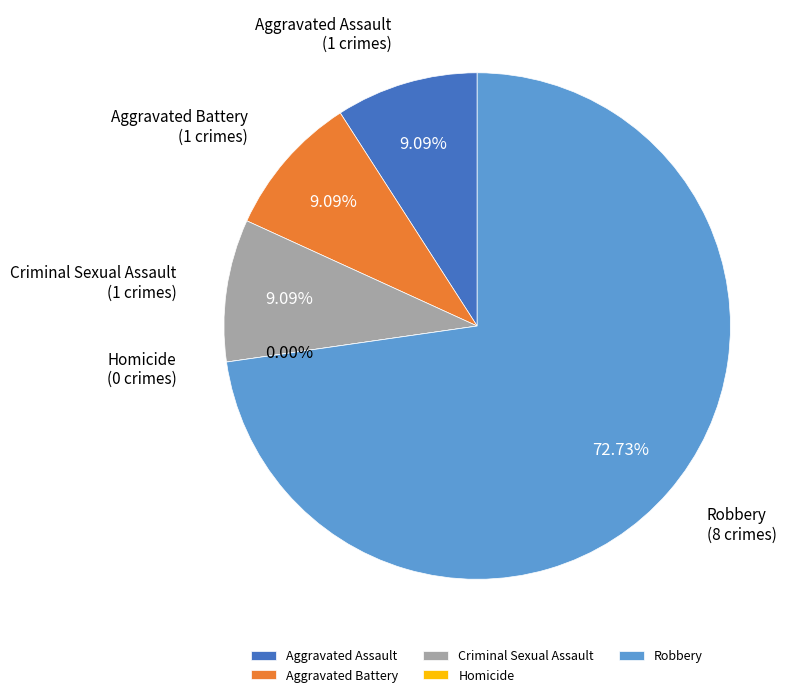

Is it true that Aggravated Battery is 15% of the pie?

False